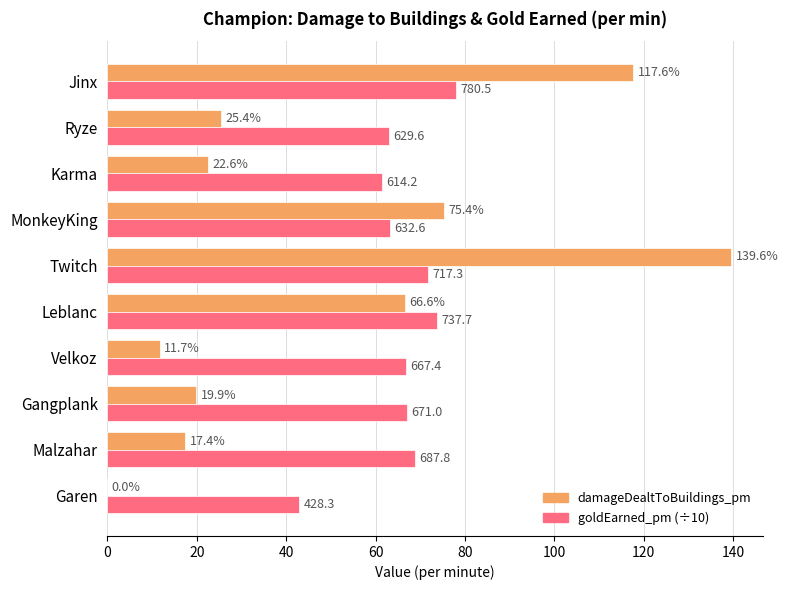

Between Malzahar and Jinx, which series saw the biggest shift?

damageDealtToBuildings_pm